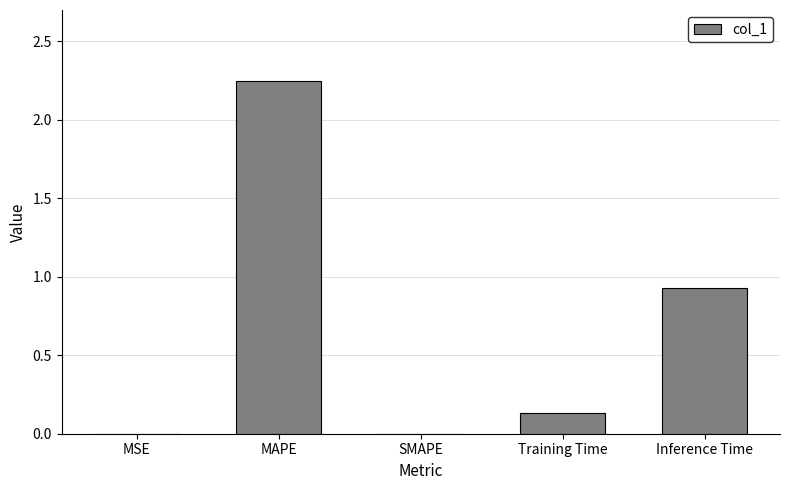

True or false: the data shows 1.6 at Inference Time.

False